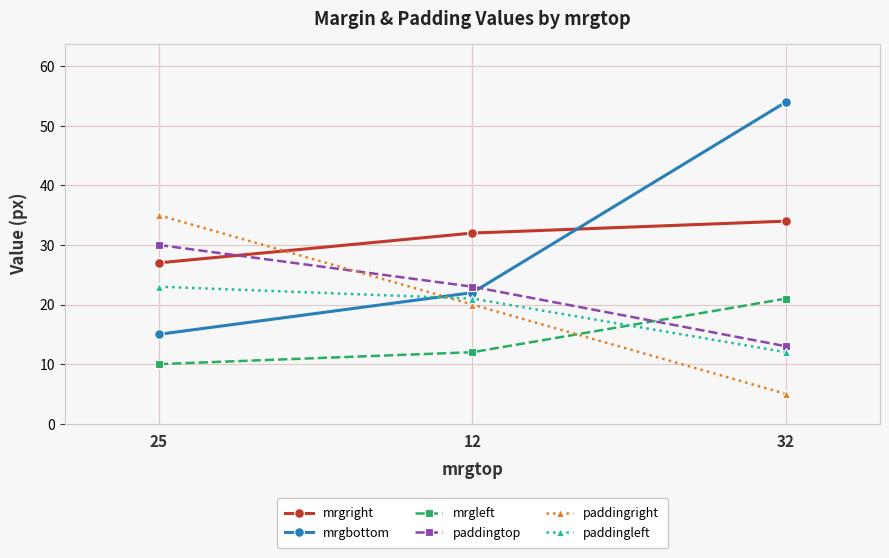

Is the value of mrgleft at 32 greater than the value of paddingright at 32?

Yes